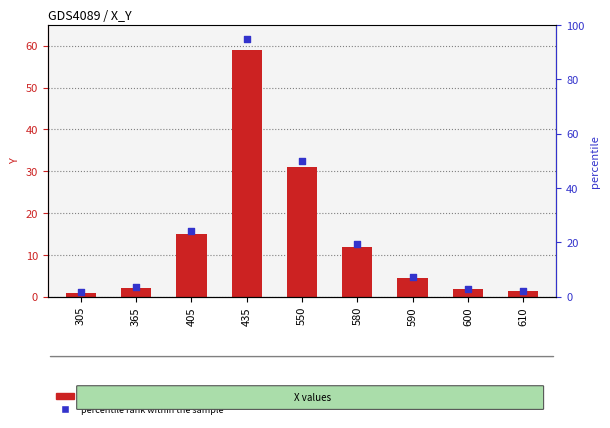

Which series contains the lowest Y value?

Y value